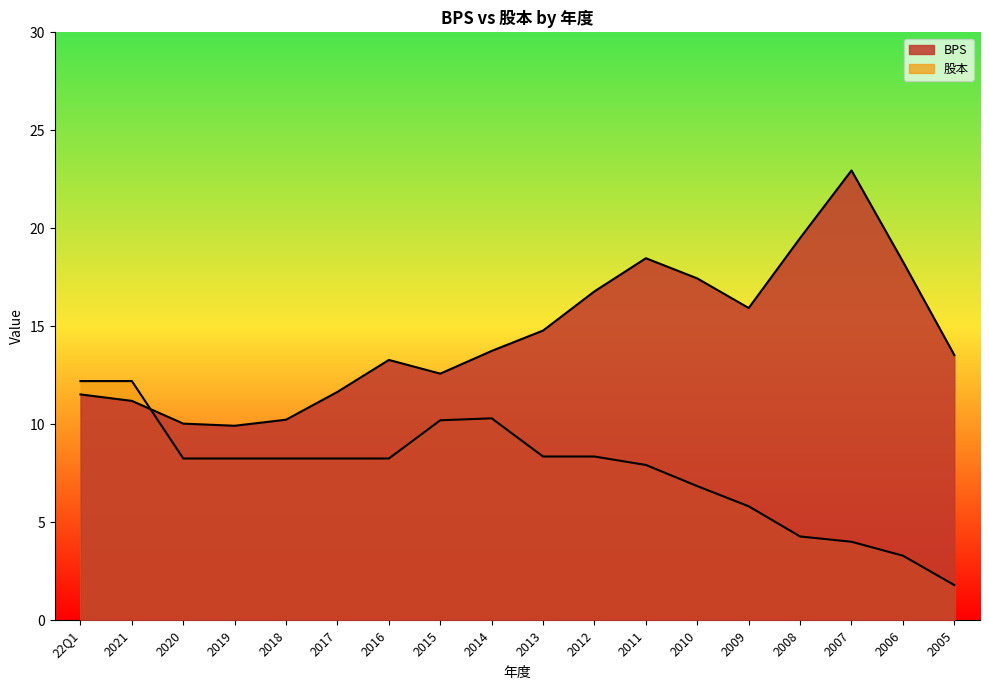

The BPS series shows 13.5 at 2005. True or false?

True